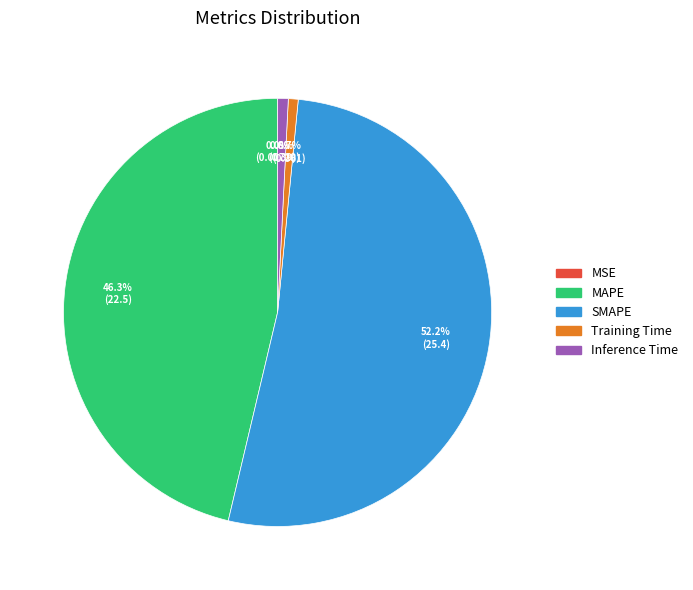

What is the largest slice in the pie chart?

SMAPE